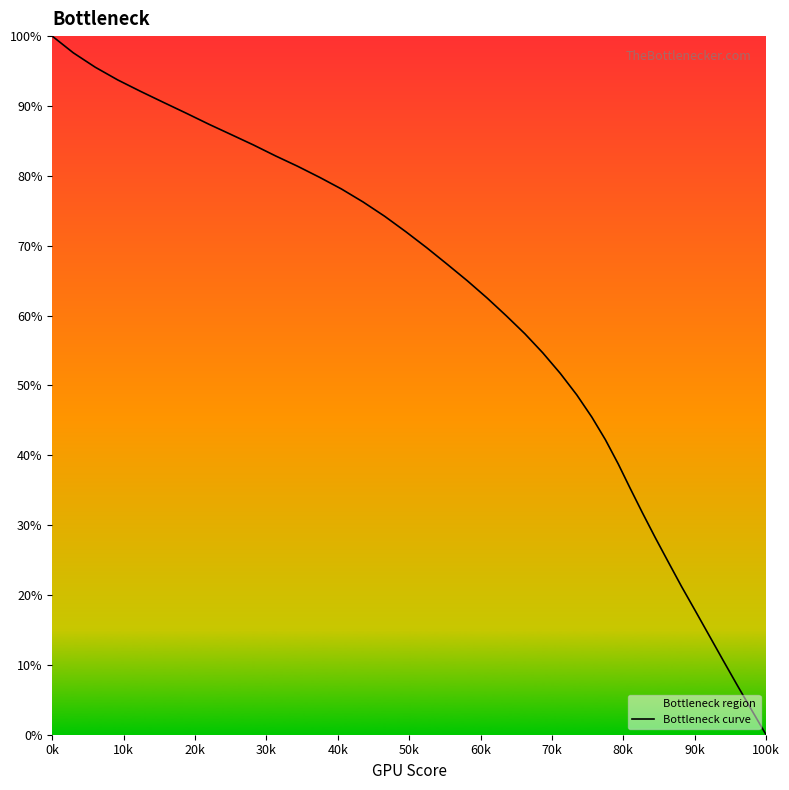

What is the difference between the maximum and minimum values?

100.0